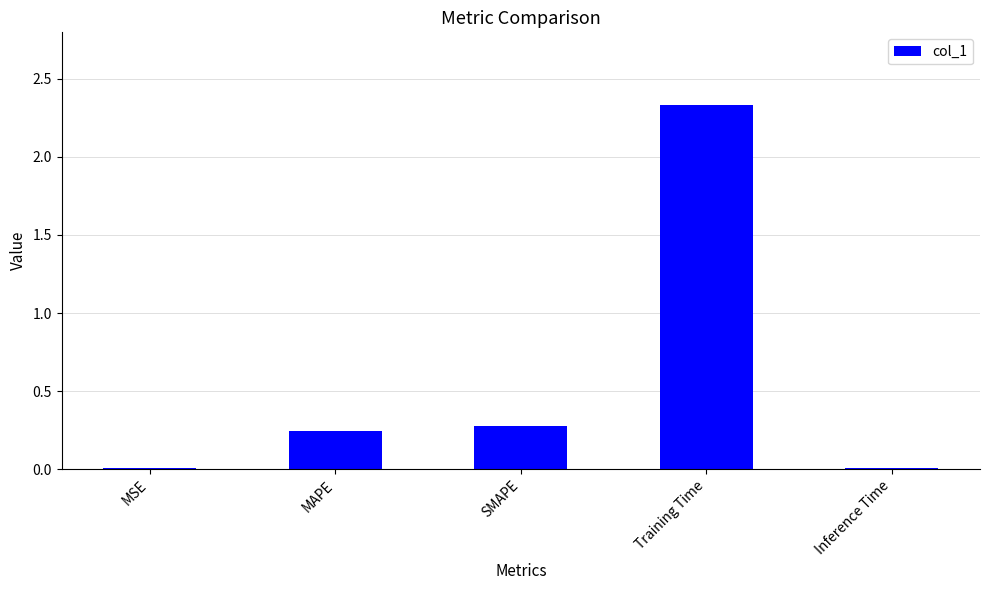

True or false: the data shows 0.1 at MAPE.

False